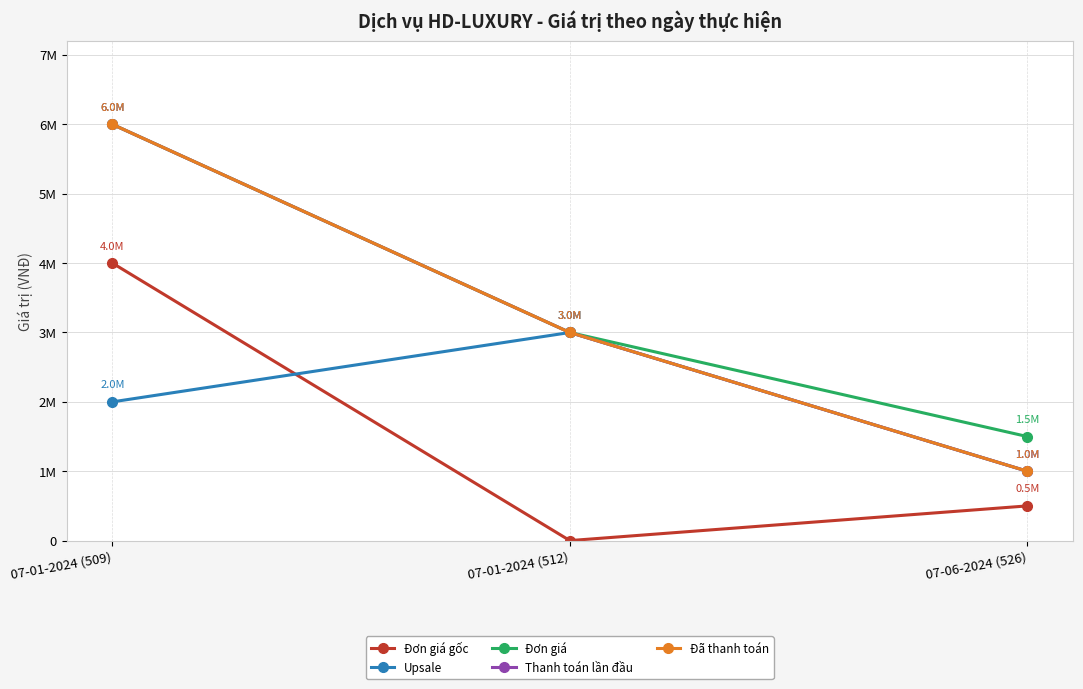

Is this an area chart (filled region under the line)?

No